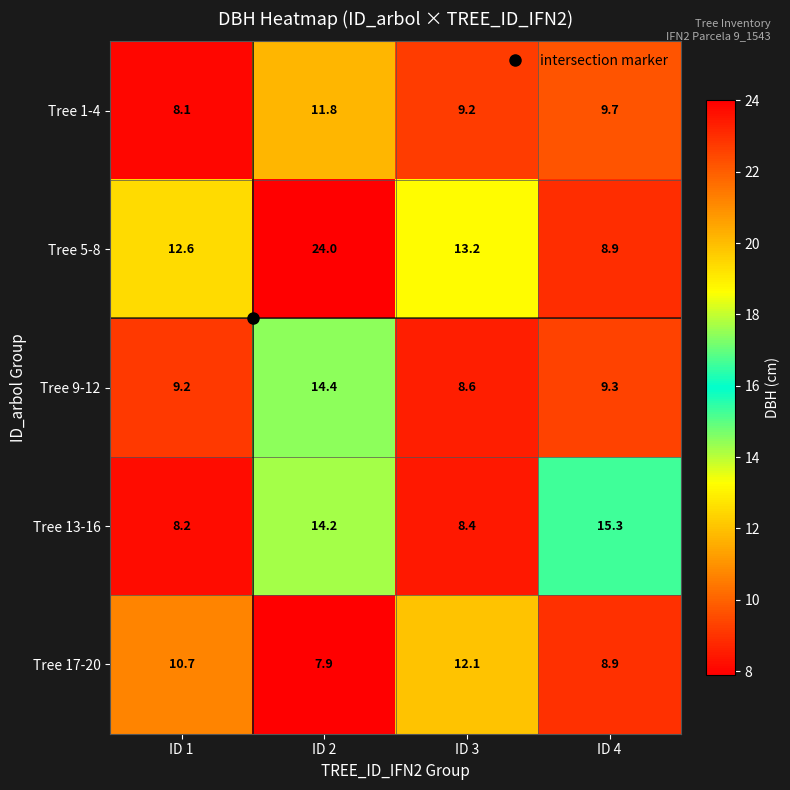

What is the approximate value of Tree 1-4 at ID 3?

9.2